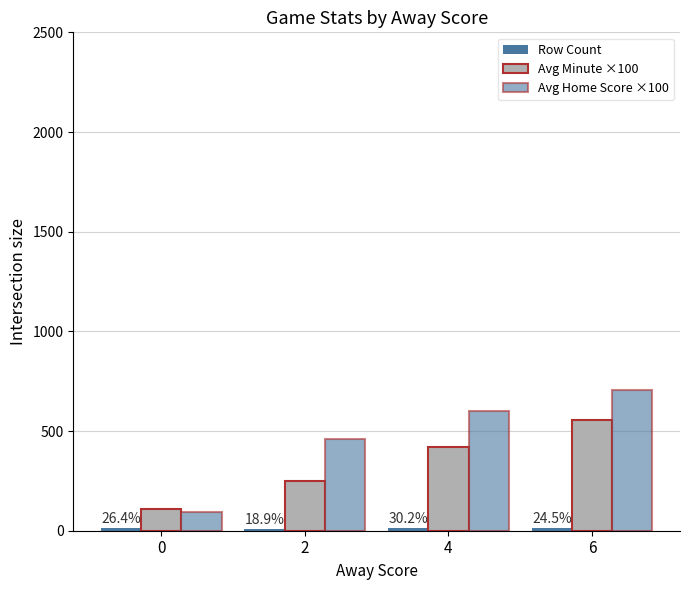

Count the Row Count values in the range 13 to 16.

3